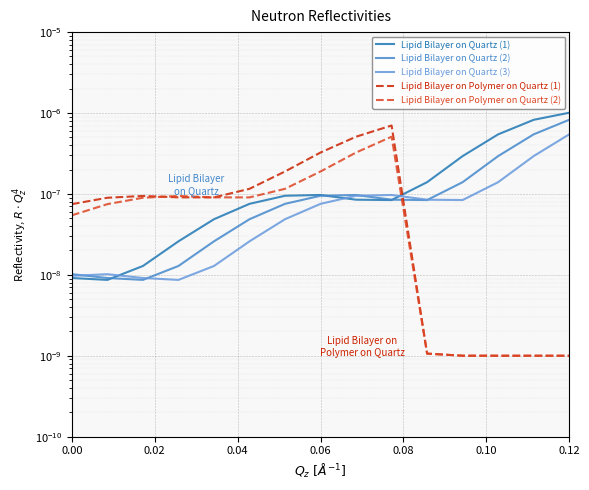

Does the chart display data point markers on the line(s)?

No